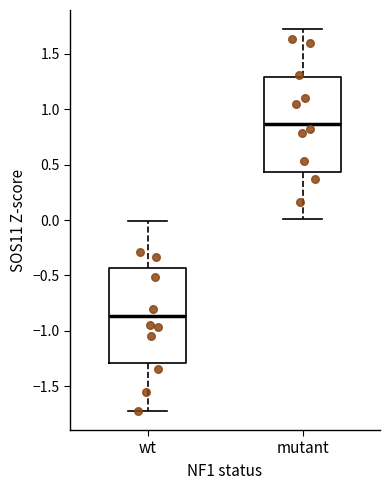

Reading left to right, transcribe this box plot: for each box, give where its median line is, the range the box spans, and where its two whiskers end, as read against the y-axis. The values are not printed on the chart, so give them approximately, as read against the axis.

wt: median -0.85, box -1.30 to -0.45, whiskers -1.70 to 0.00
mutant: median 0.85, box 0.45 to 1.30, whiskers 0.00 to 1.70